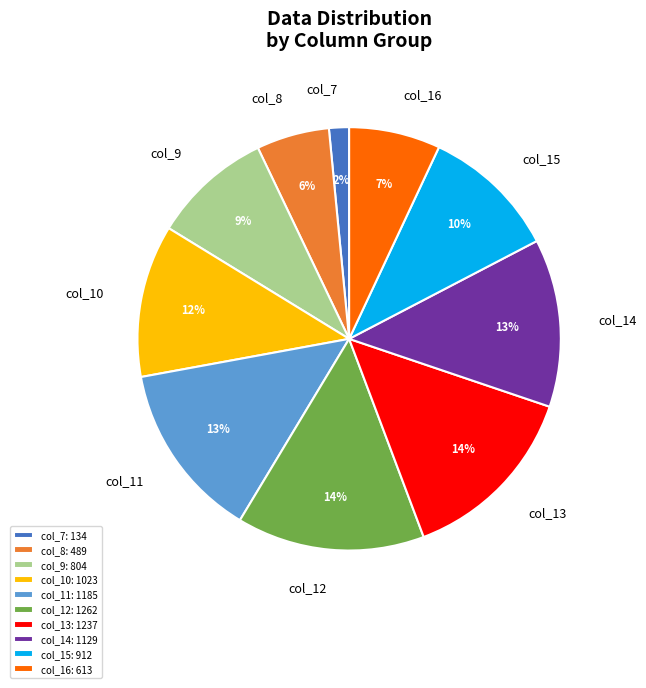

To the nearest percent, what is the average slice percentage?

10%